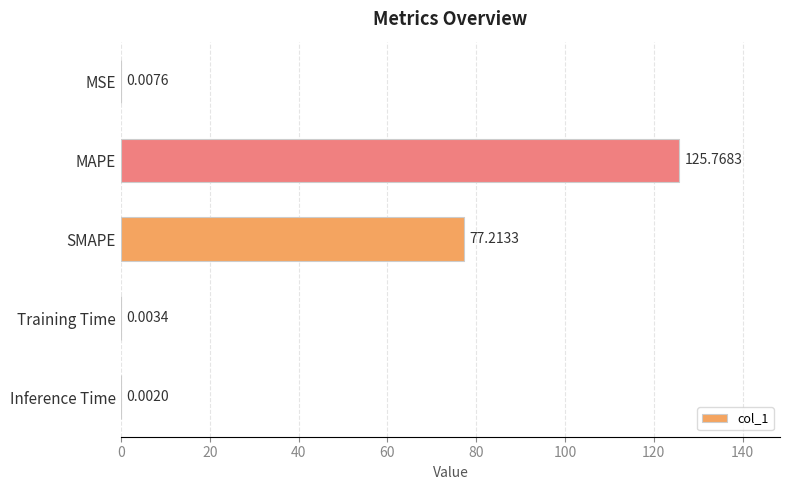

Where is the data nearest to the value 62?

SMAPE